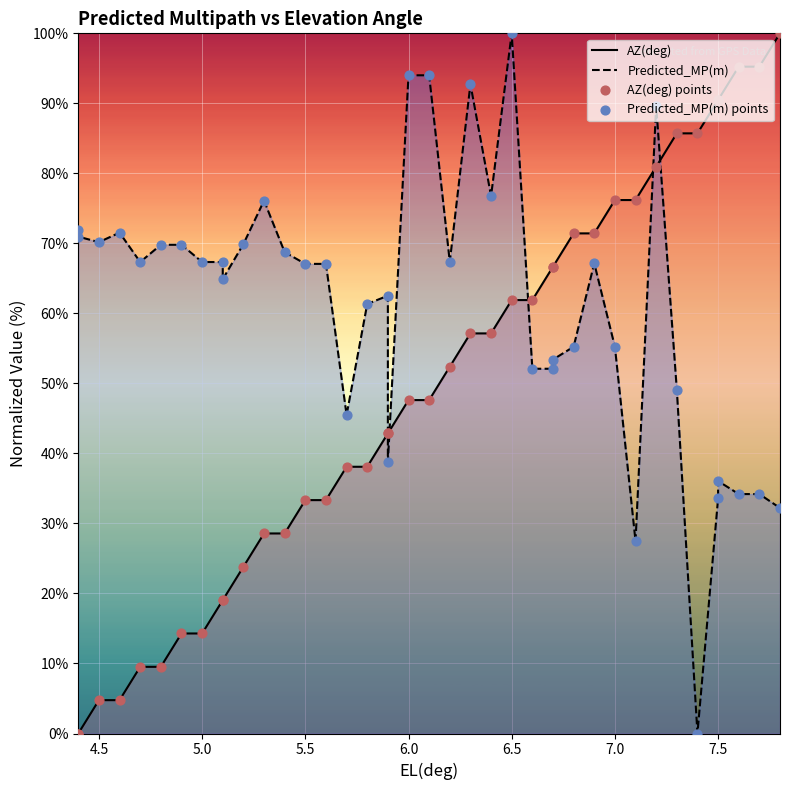

Which series reaches the minimum Y coordinate?

AZ(deg)